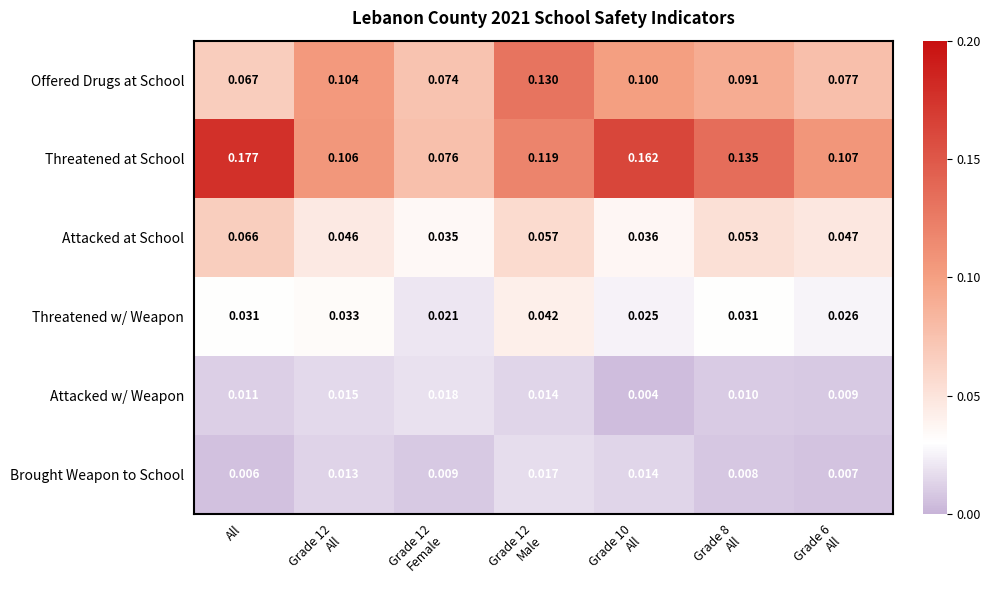

Which series has the largest range (max minus min)?

Threatened at School